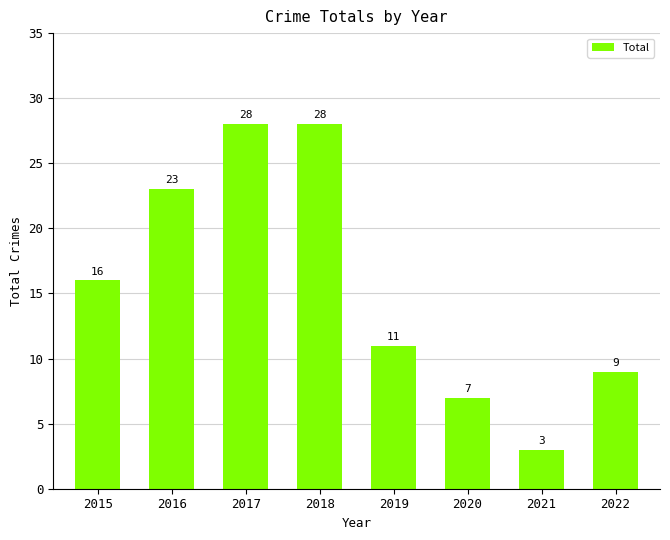

What is the value of the 2nd bar from the left?

23